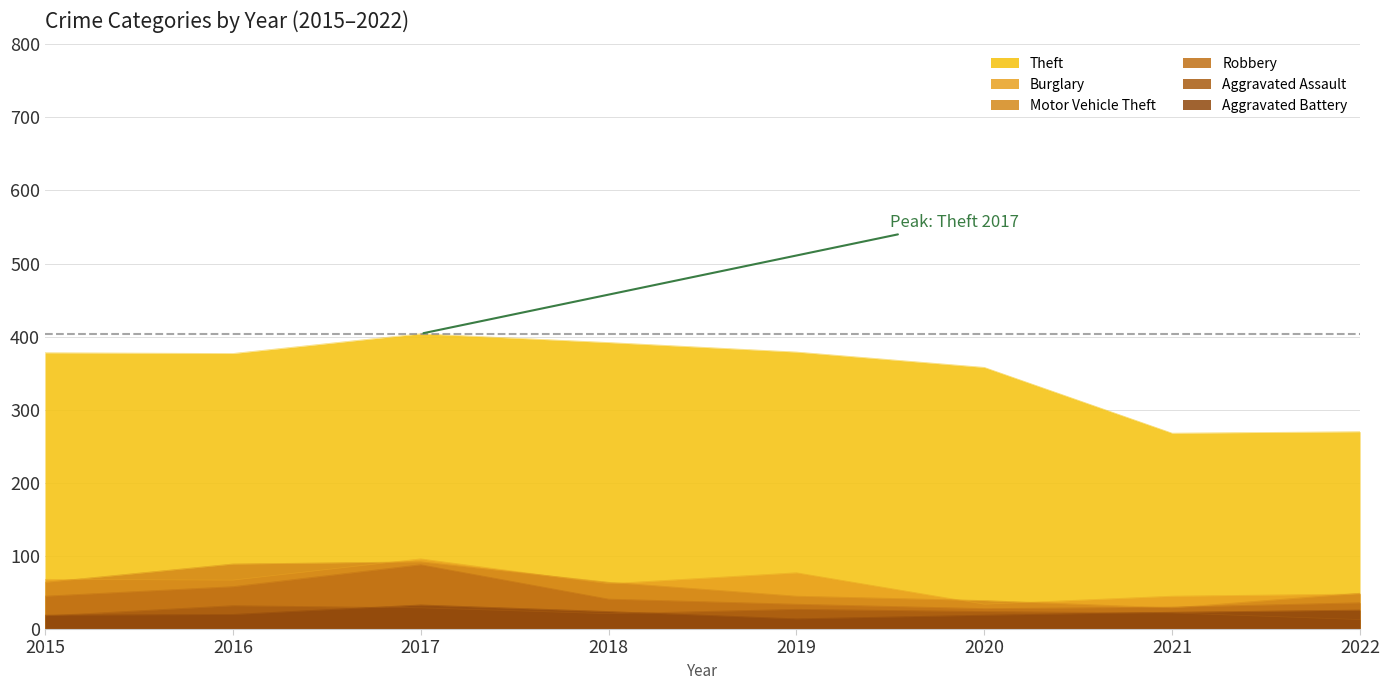

Reading left to right, list all the values displayed in this chart.

Theft: 378	377	404	392	379	358	268	270
Burglary: 68	67	96	62	77	34	45	48
Motor Vehicle Theft: 64	89	92	64	45	39	29	49
Robbery: 45	58	88	41	34	28	30	36
Aggravated Assault: 18	32	29	21	27	24	22	13
Aggravated Battery: 19	20	33	24	14	19	23	26